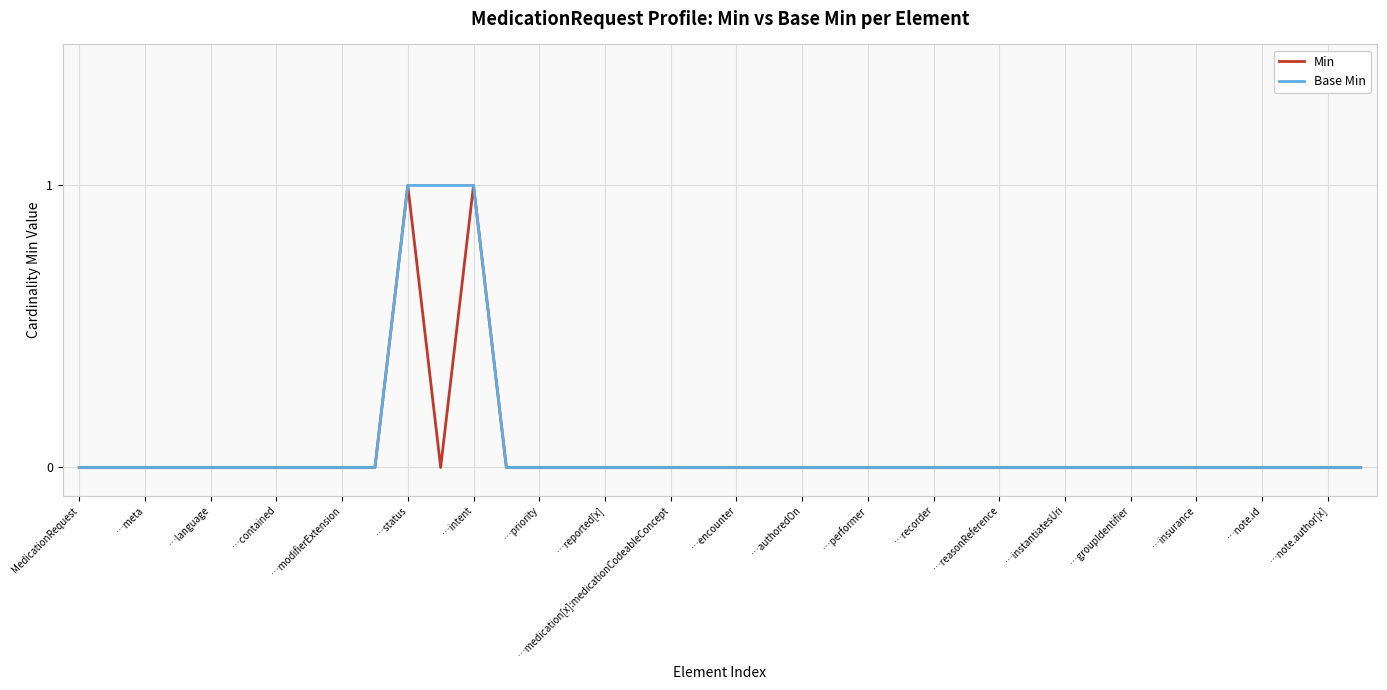

What are all the series names shown in the legend?

Min, Base Min